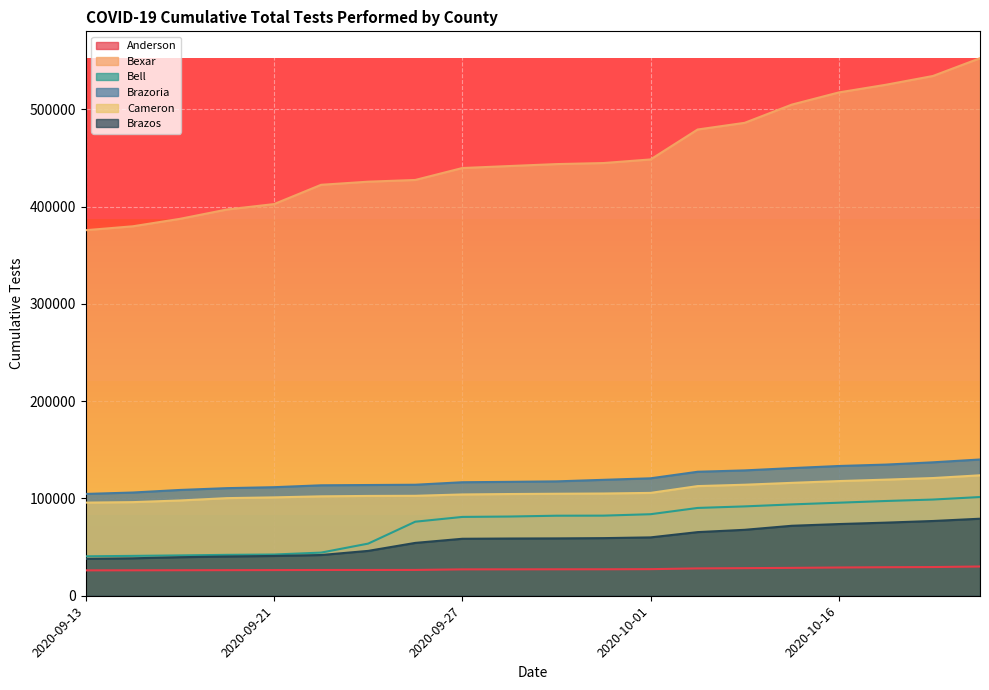

What is the spread (max minus min) of values at 2020-10-24?

522437